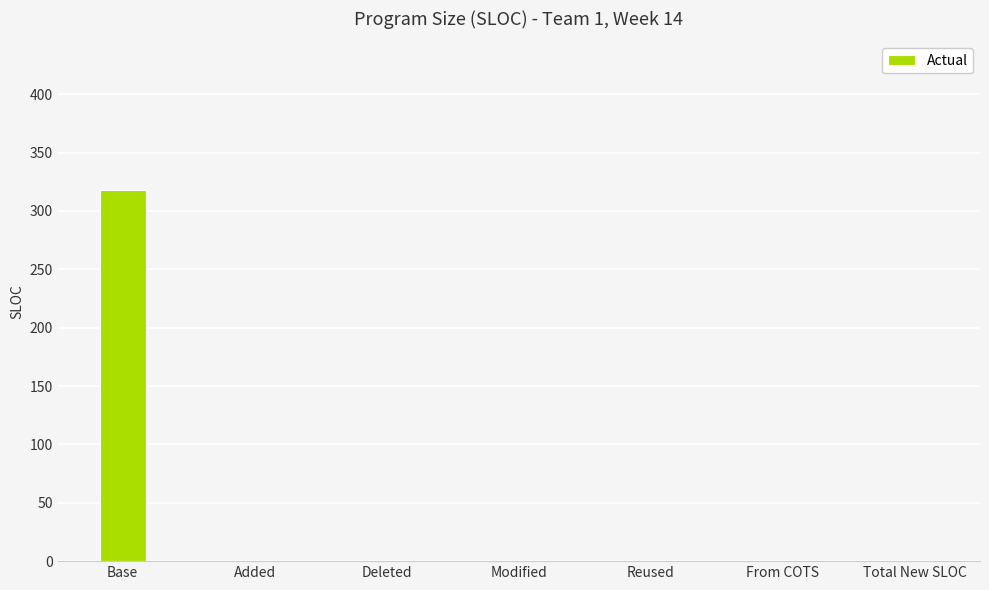

Reading right to left, what are all the values shown in this chart?

0	0	0	0	0	0	318